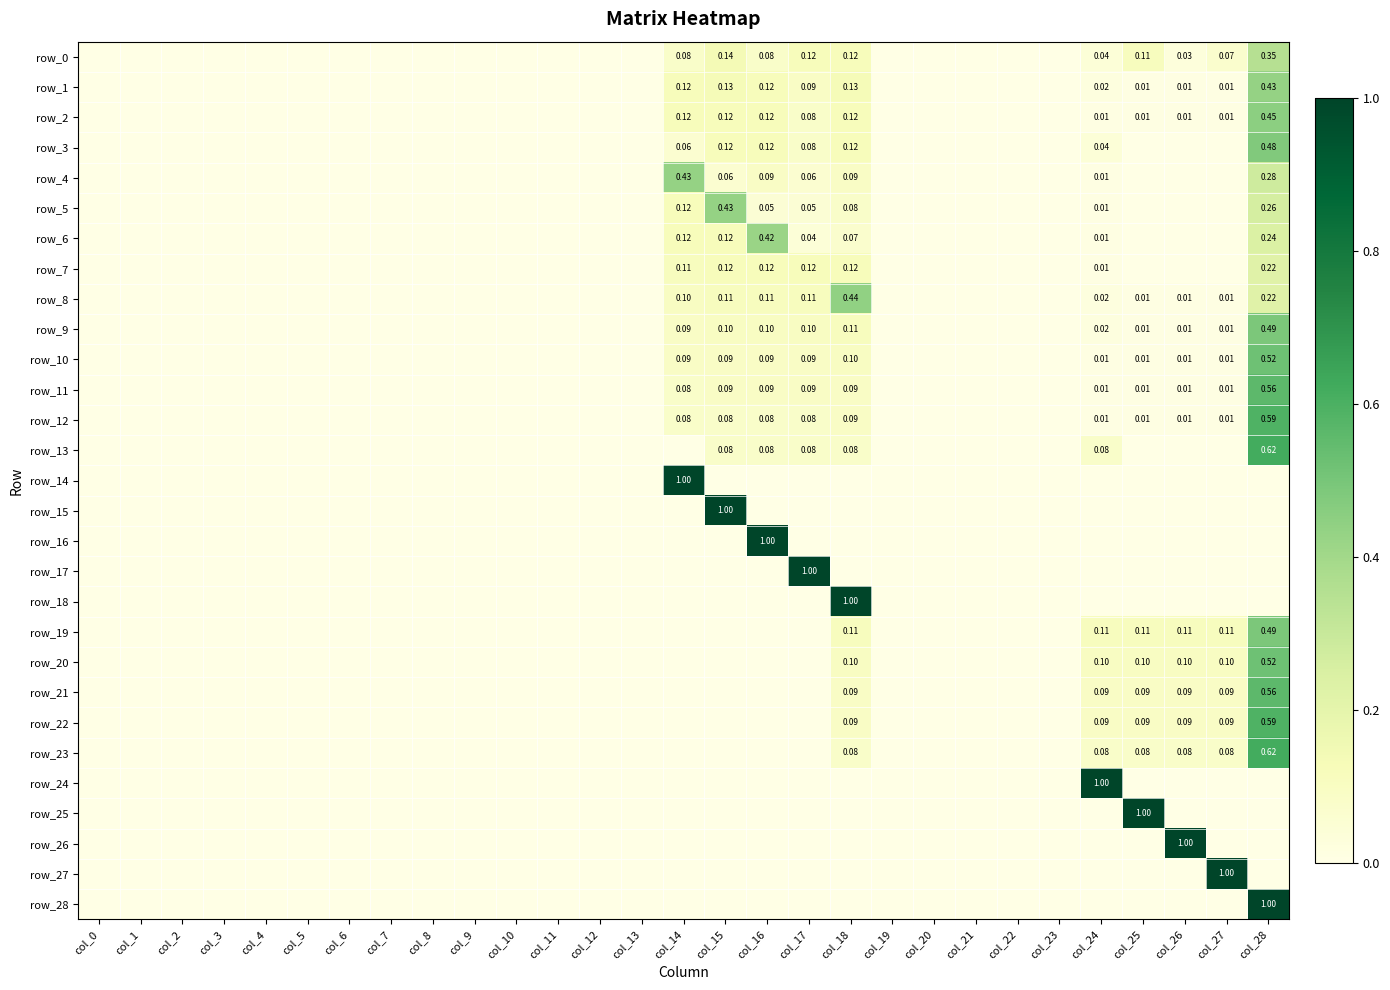

What is the sum of all row_27 values?

1.0